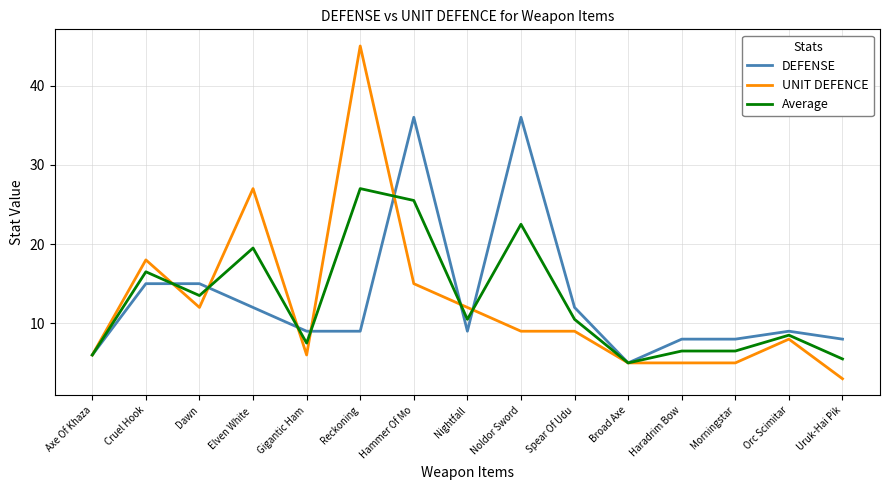

List the series in order of their peak value, lowest first.

Average, DEFENSE, UNIT DEFENCE